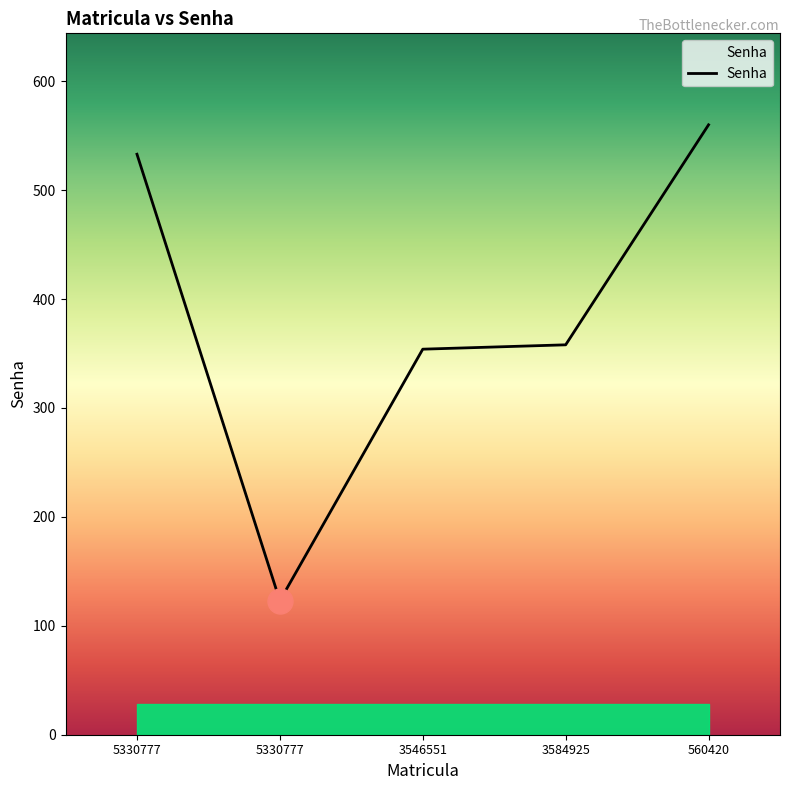

Where is the data nearest to the value 341?

3546551